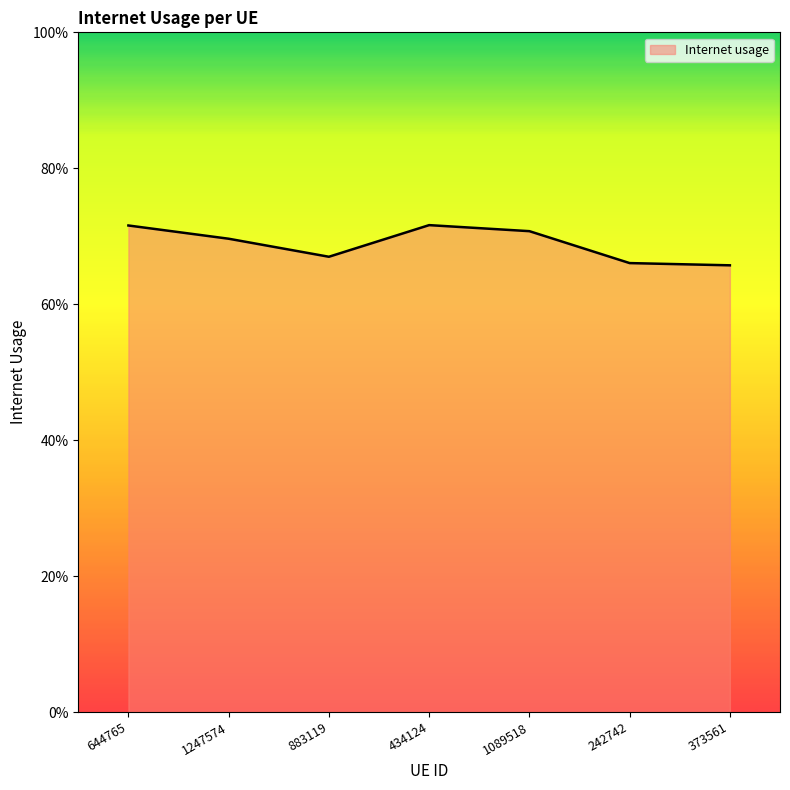

What is the minimum value shown in the chart?

0.7